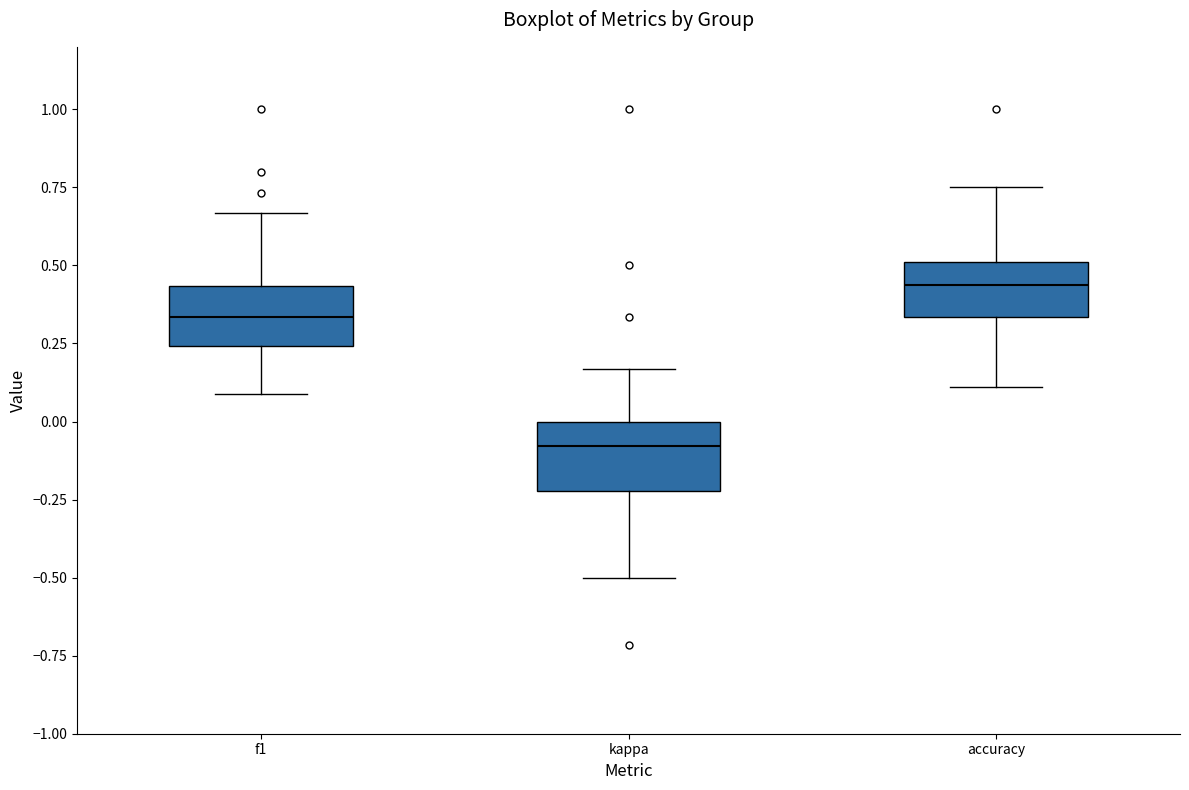

Reading left to right, read every box against the y-axis: the position of its median line, the range the box covers, and the ends of its whiskers. The values are not printed on the chart, so give them approximately, as read against the axis.

f1: median 0.35, box 0.25 to 0.45, whiskers 0.10 to 0.65
kappa: median -0.10, box -0.20 to 0.00, whiskers -0.50 to 0.15
accuracy: median 0.45, box 0.35 to 0.50, whiskers 0.10 to 0.75